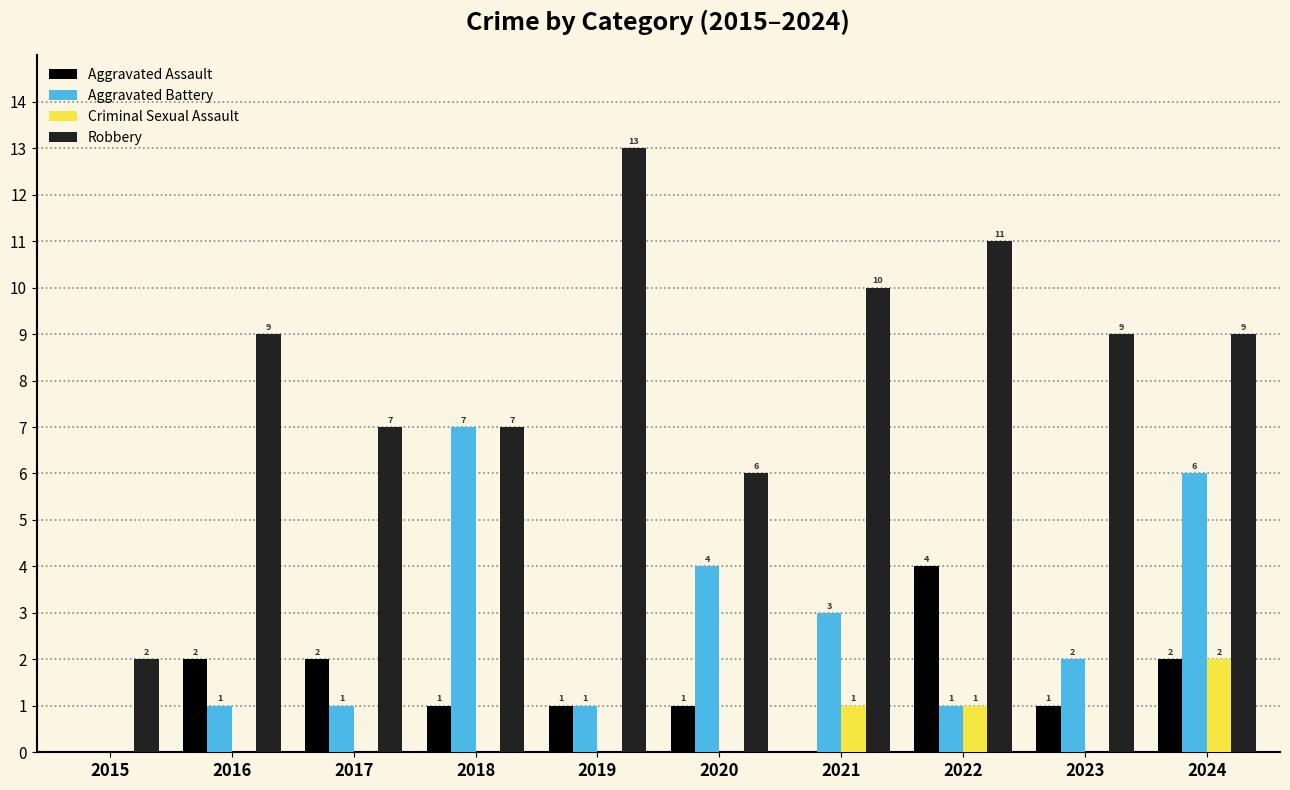

Is the value of Criminal Sexual Assault at 2019 greater than the value of Robbery at 2022?

No